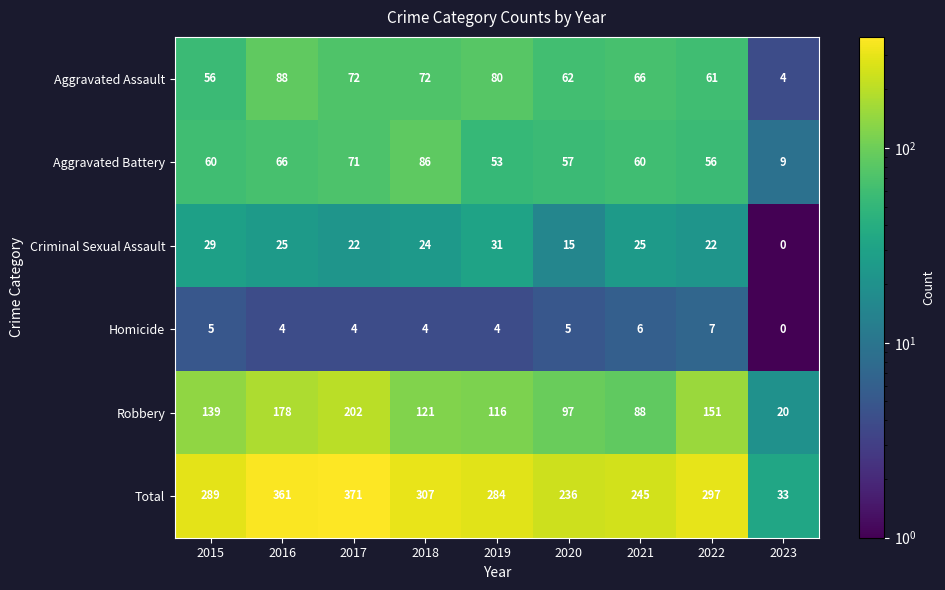

Which series has the widest spread of values?

Total